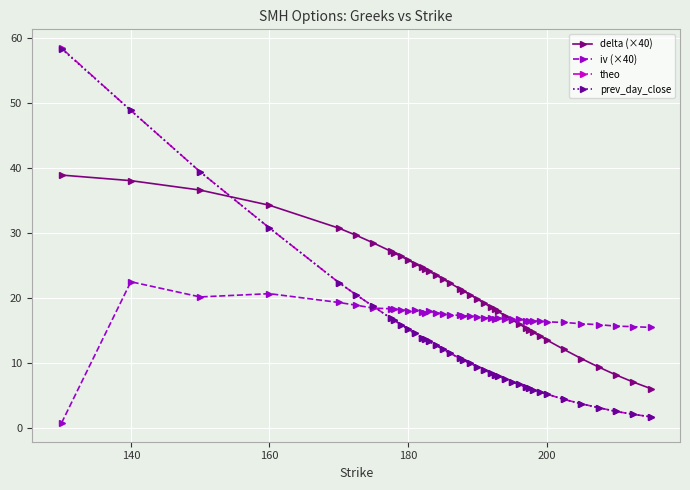

What are all the series names shown in the legend?

delta (×40), iv (×40), theo, prev_day_close